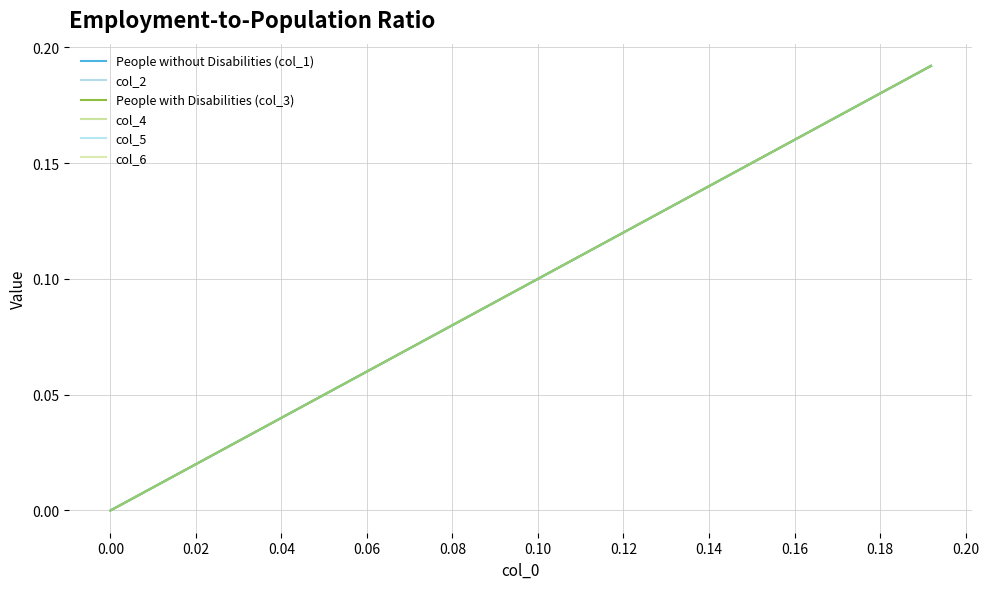

True or false: People without Disabilities (col_1) and People with Disabilities (col_3) intersect in this chart.

False